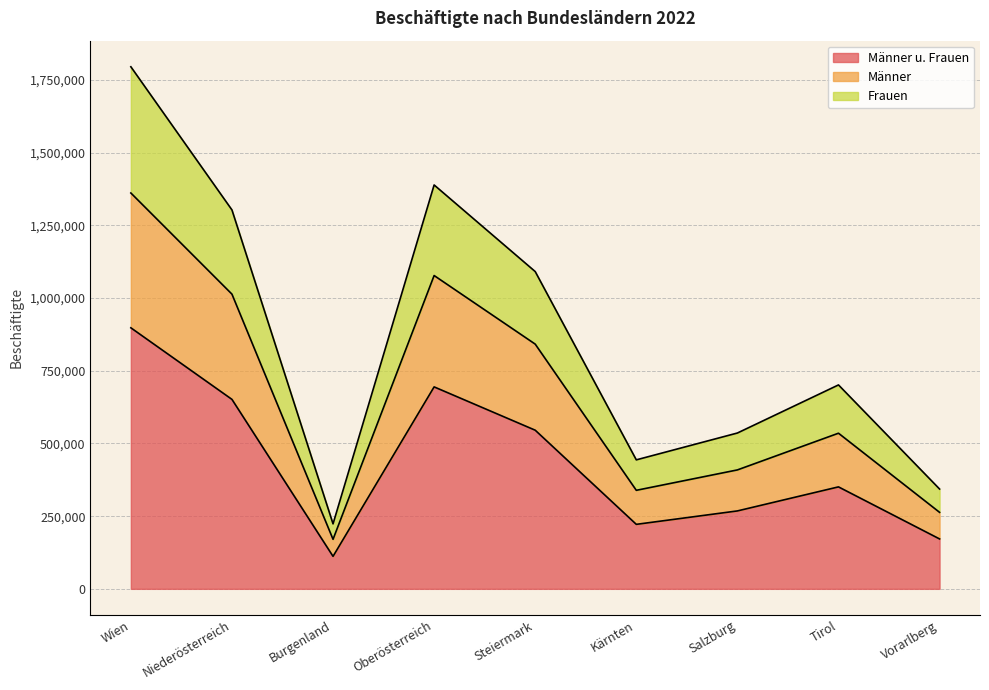

How many data points does each series have?

9